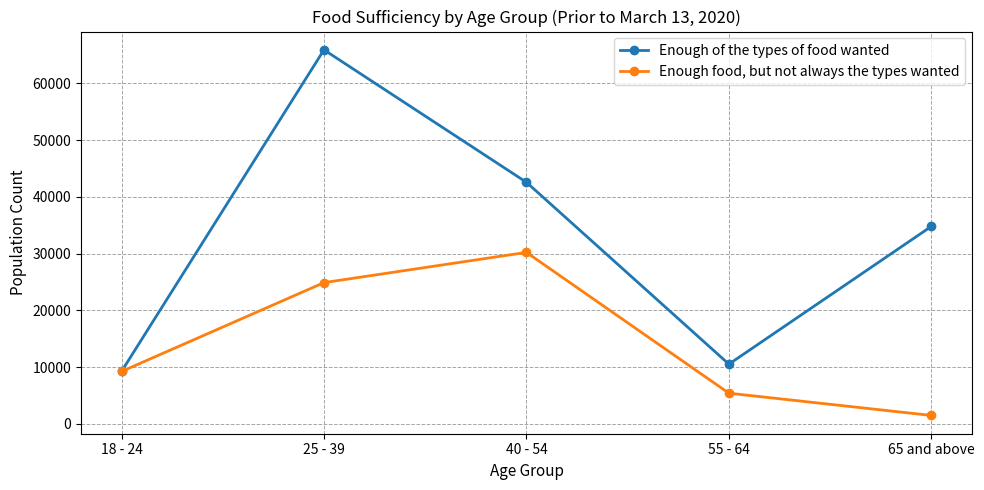

At which category is the sum across all series the highest?

25 - 39